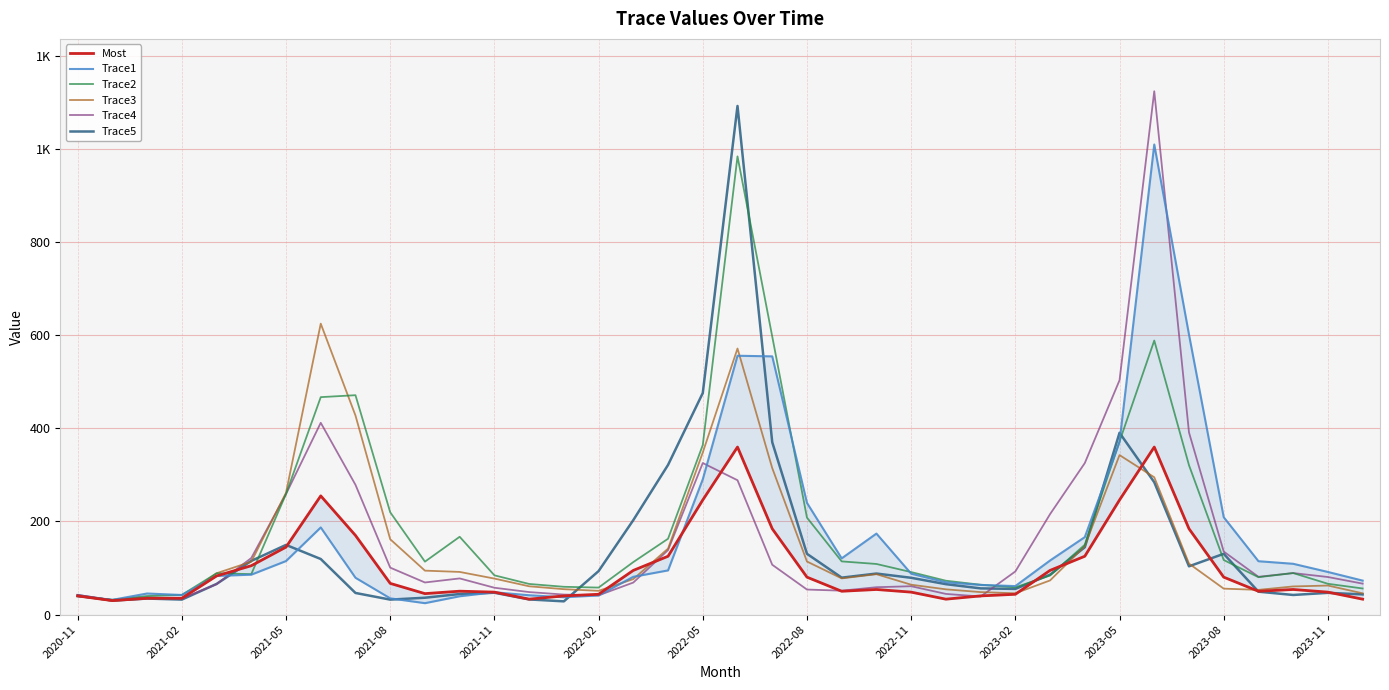

Which series has the largest total across all categories?

Trace2